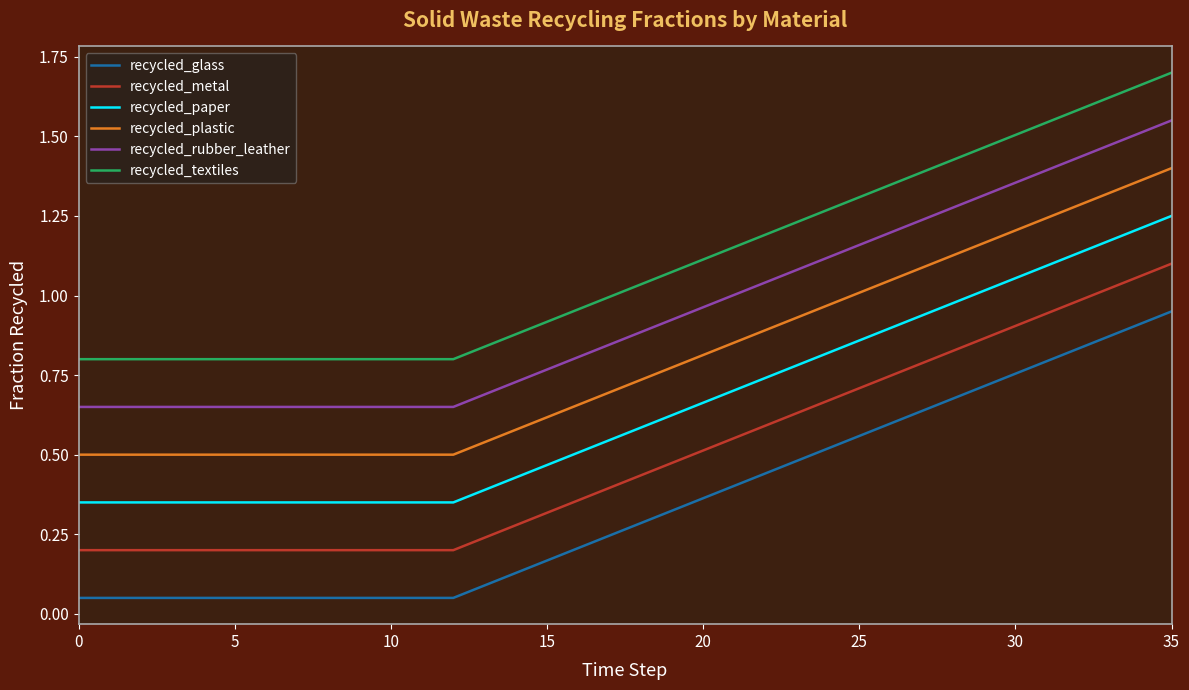

True or false: recycled_rubber_leather and recycled_textiles cross at least once.

False